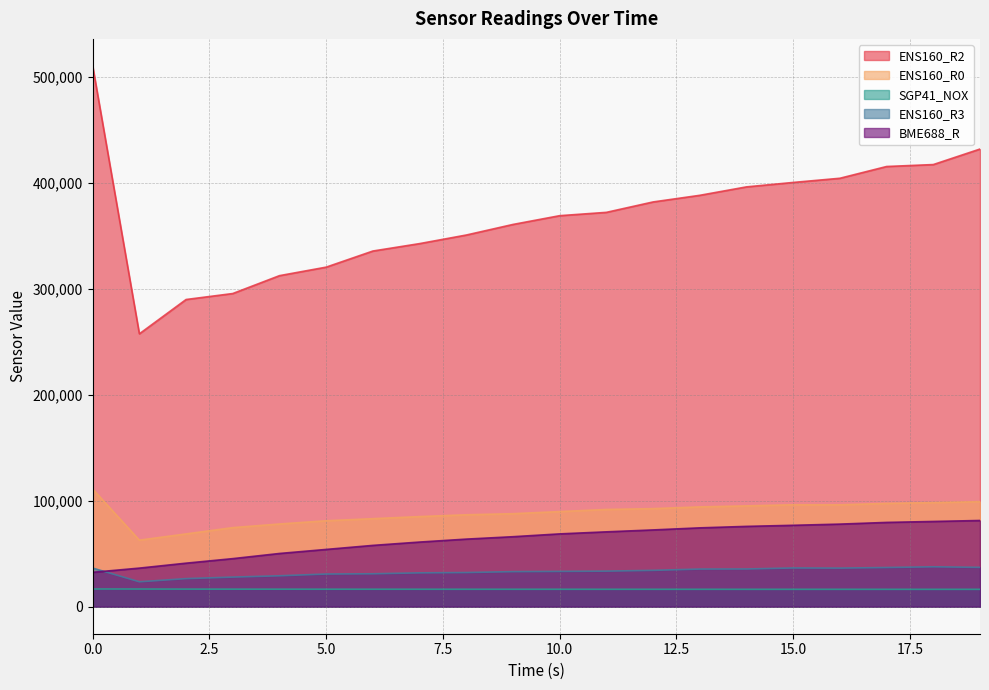

Reading right to left, extract all data points from this chart.

ENS160_R2: 432155	417491	415658	404555	400603	396422	388453	382193	372362	369224	360946	350948	342847	335841	320624	312588	295710	290060	257657	510628
ENS160_R0: 99206	98270	97541	96197	96262	95193	94231	92587	91807	89810	87826	86791	85076	83112	81138	78094	74656	68716	62821	111079
SGP41_NOX: 16393	16391	16397	16405	16408	16408	16422	16430	16434	16448	16449	16459	16472	16491	16498	16527	16557	16593	16672	16717
ENS160_R3: 37139	37671	37001	36429	36565	35613	35528	34311	33587	33315	33102	32250	31946	31082	30841	29186	27948	26502	23510	36479
BME688_R: 81399	80477	79577	77977	76853	75829	74440	72480	70679	68743	66081	63808	61025	57879	54065	50245	45373	41091	36425	32462